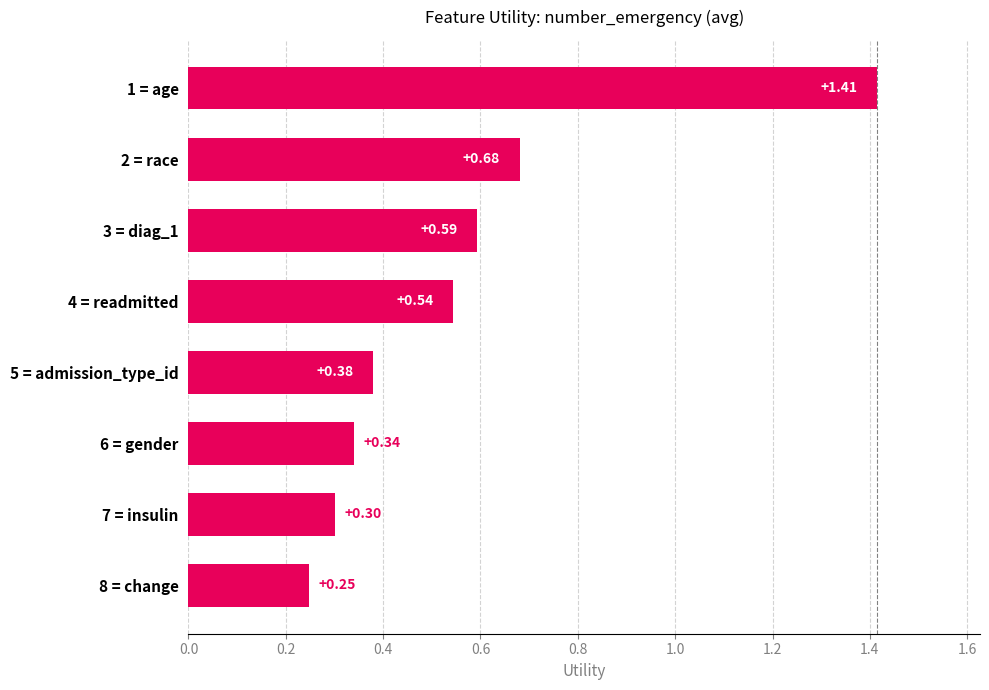

What is the sum of the values at 2 = race and 4 = readmitted?

1.2